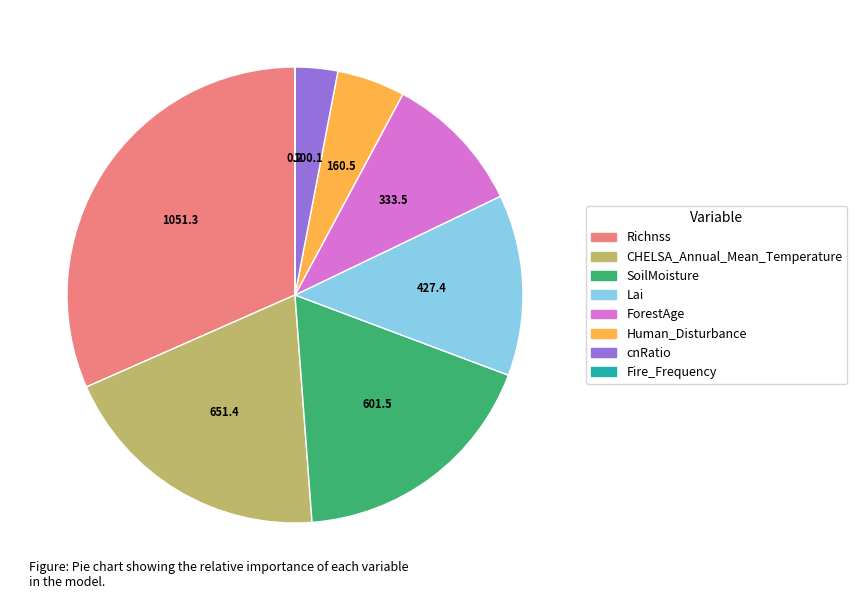

Combined, do ForestAge and cnRatio account for over 50%?

No